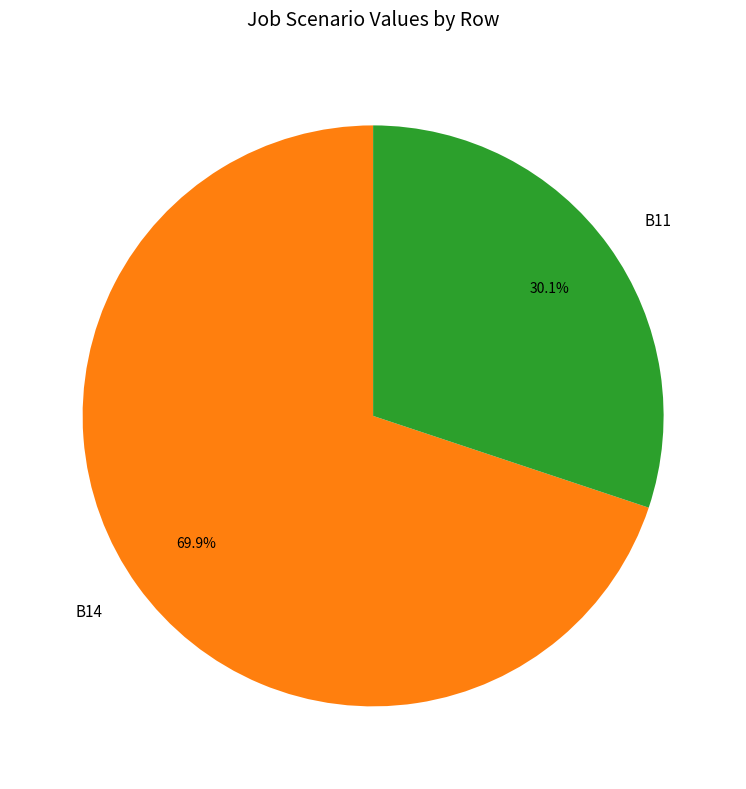

Which slice is the smallest?

B11